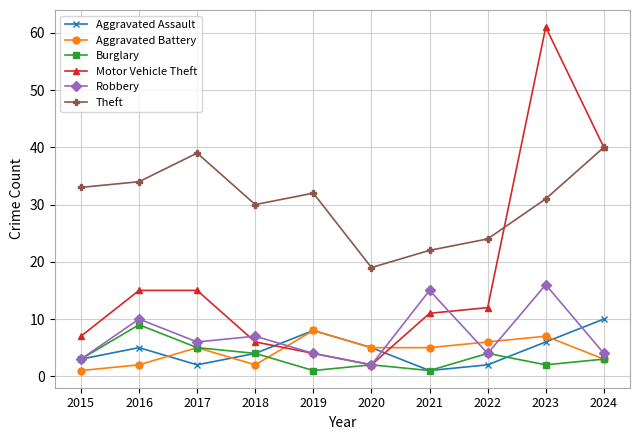

True or false: Burglary and Theft cross at least once.

False